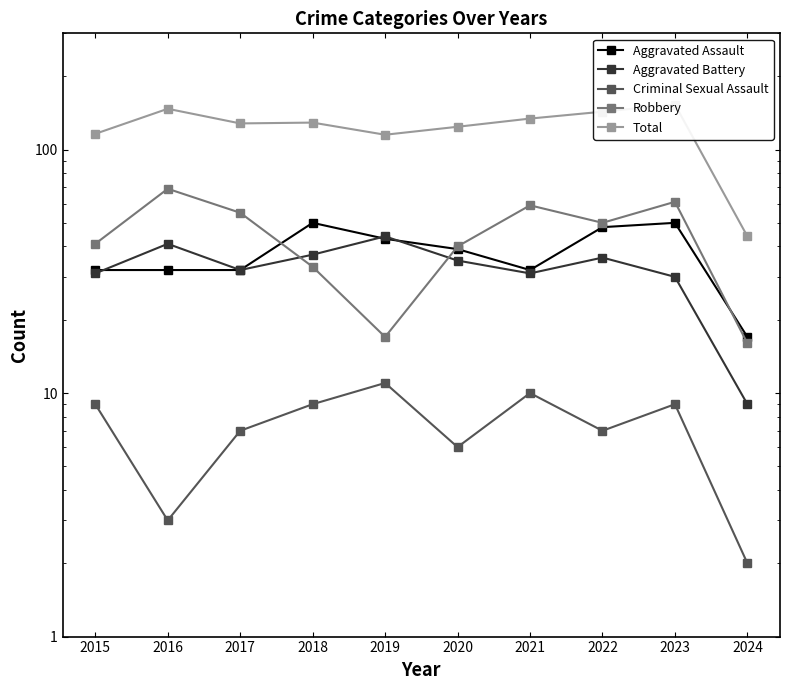

The value of Total at 2016 is 256. True or false?

False